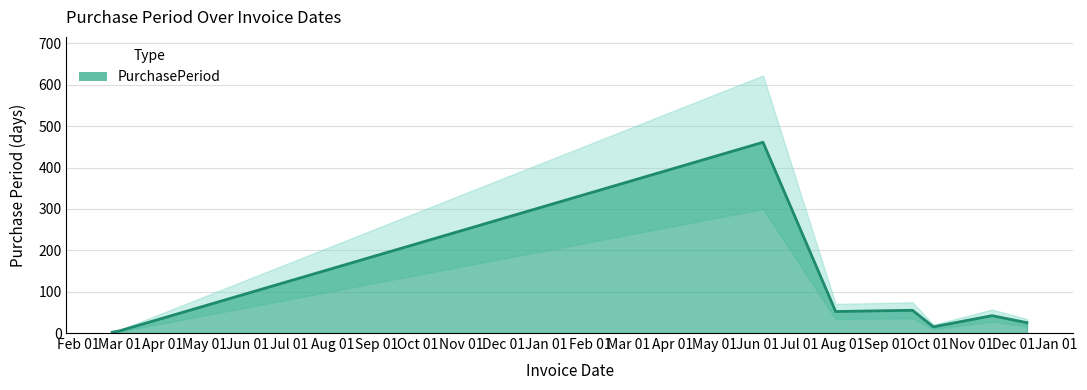

Is it true that the value at 2017-06-05 is 461?

True